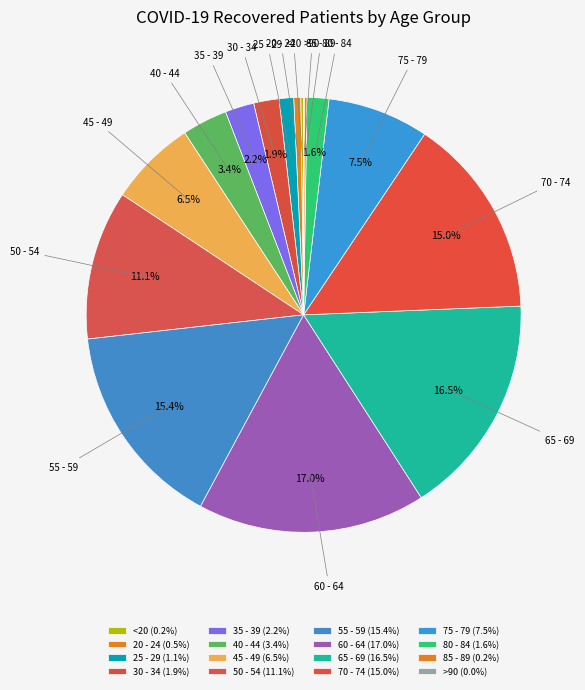

Does 70 - 74 represent more than half of the total?

No